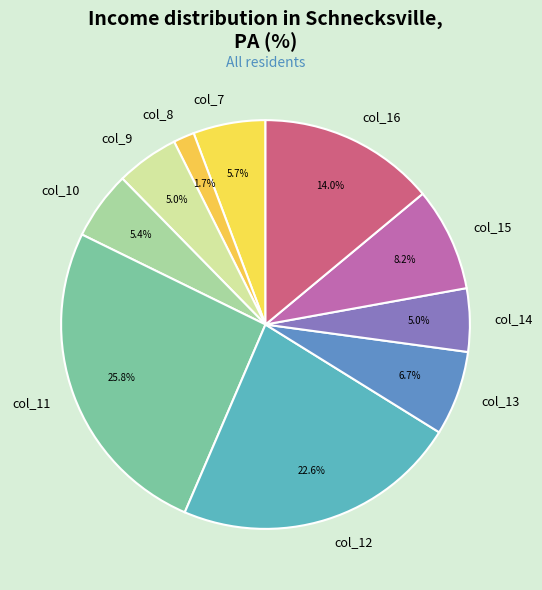

To the nearest percent, what percentage of the pie is col_11?

26%